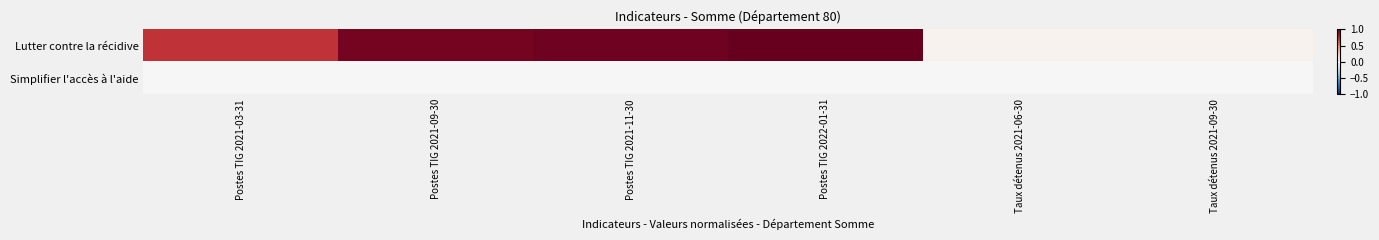

At Postes TIG 2022-01-31, list the series in order from smallest to largest.

Simplifier l'accès à l'aide, Lutter contre la récidive